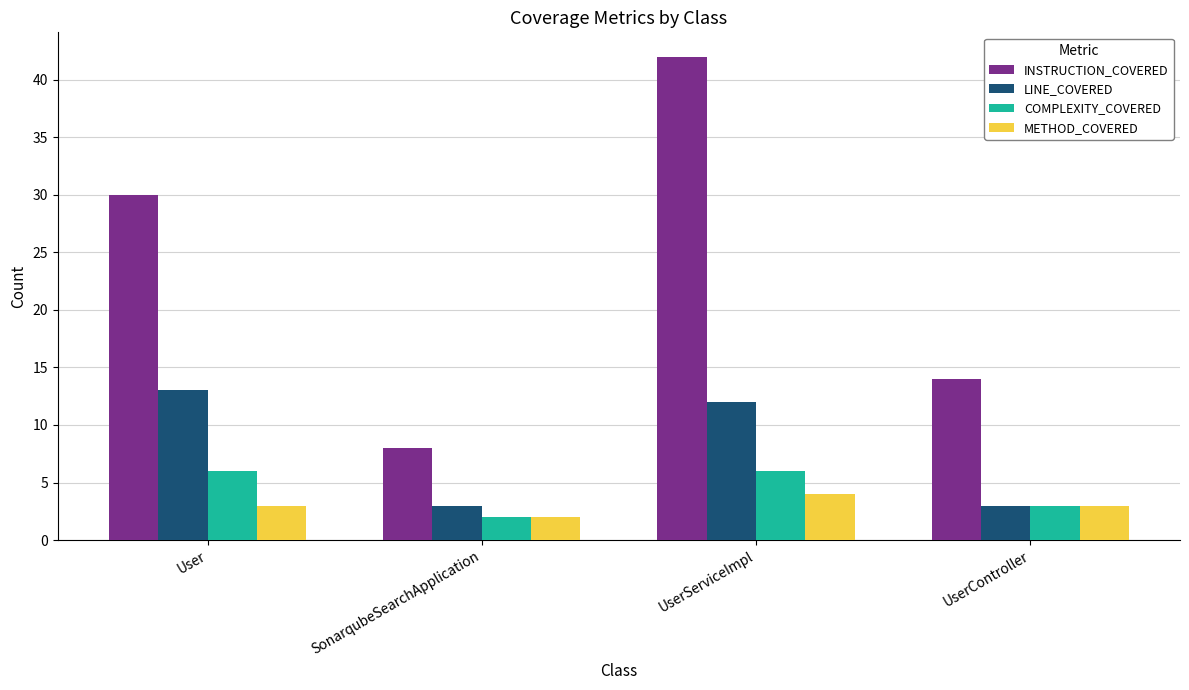

How many COMPLEXITY_COVERED values are between 3 and 6?

3